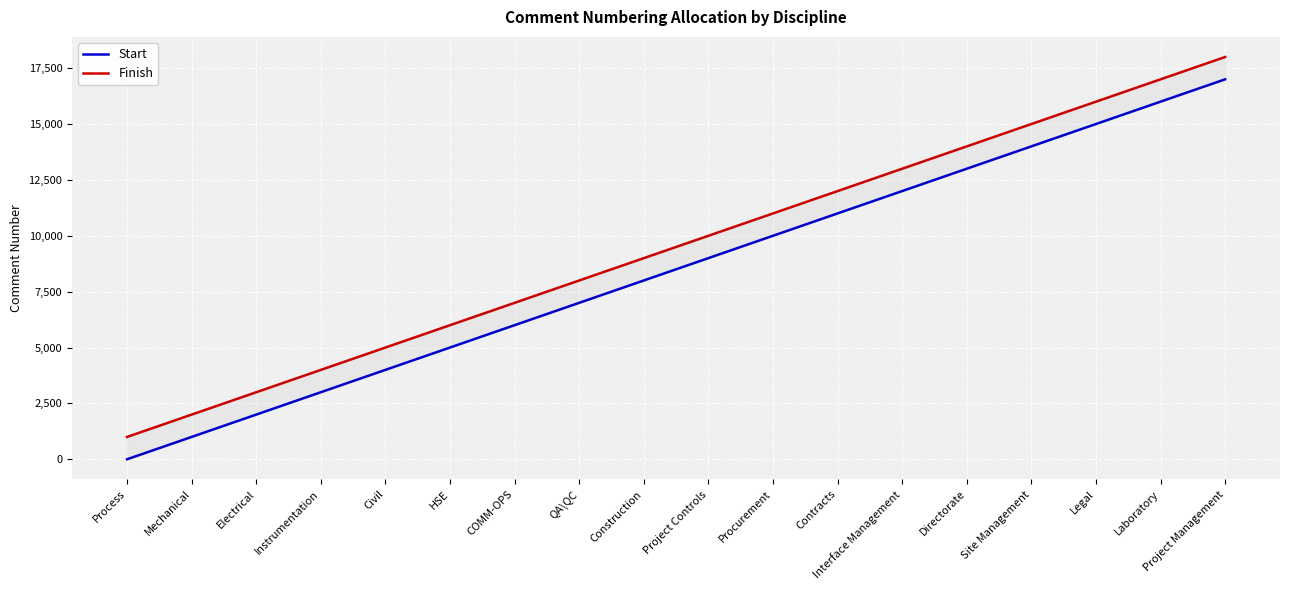

At which category is the sum across all series the highest?

Project Management